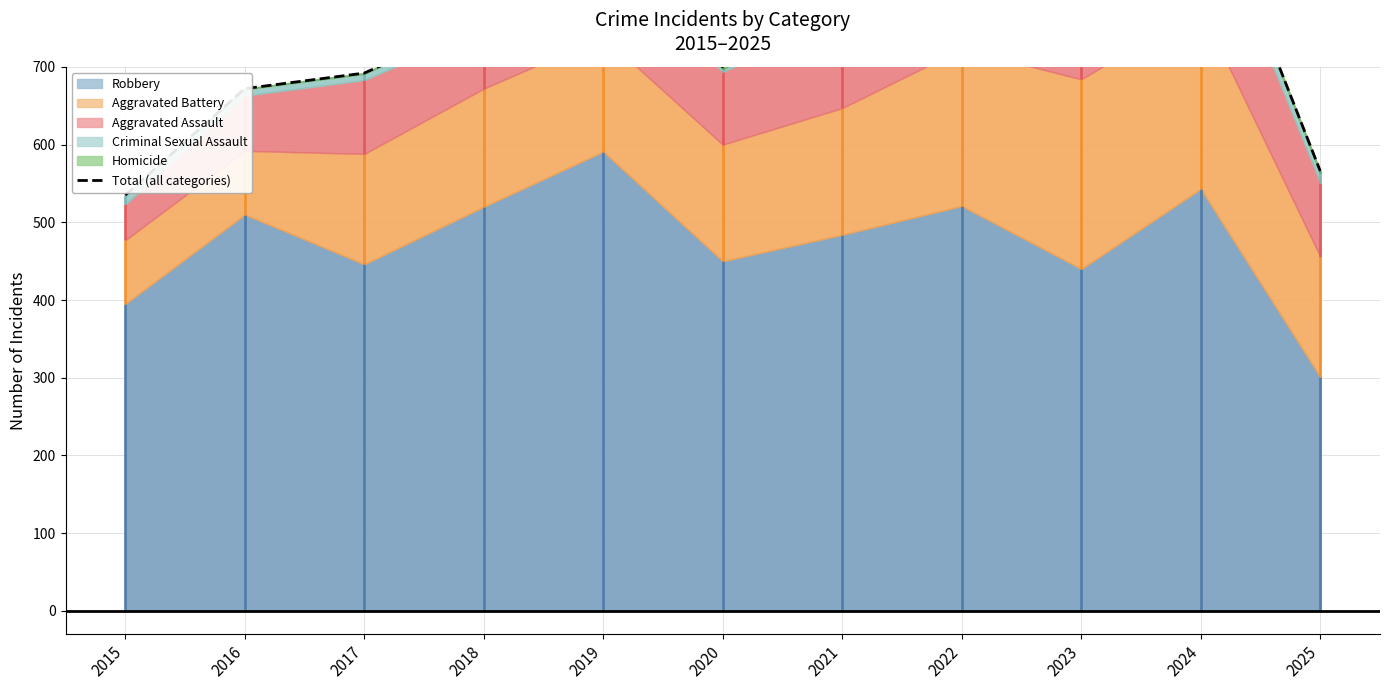

What is the sum of all values?

8218